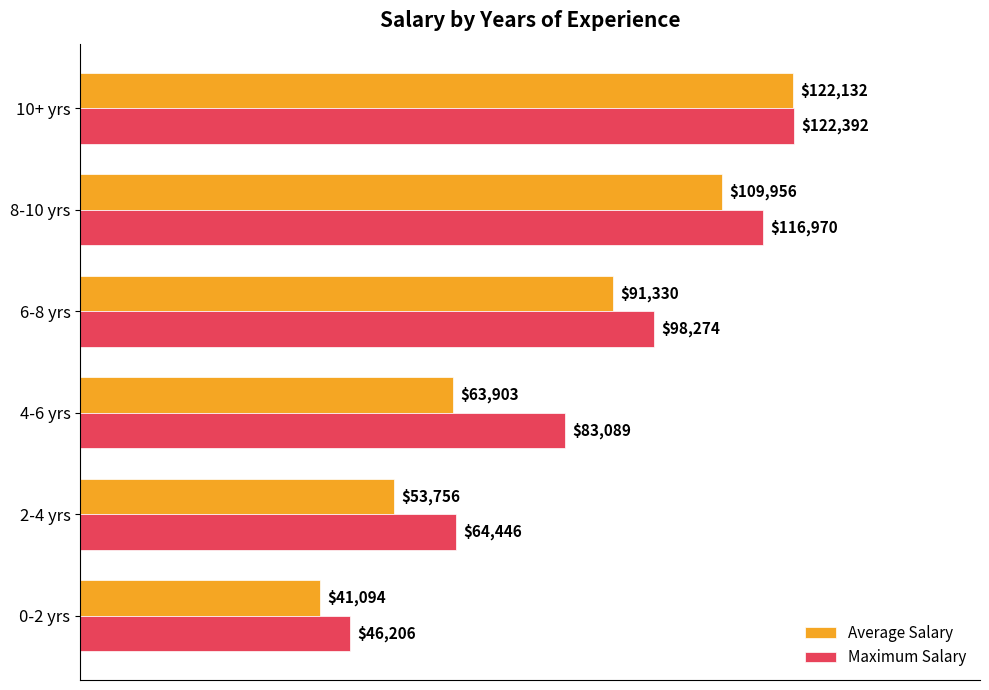

At which category is the sum across all series the highest?

10+ yrs